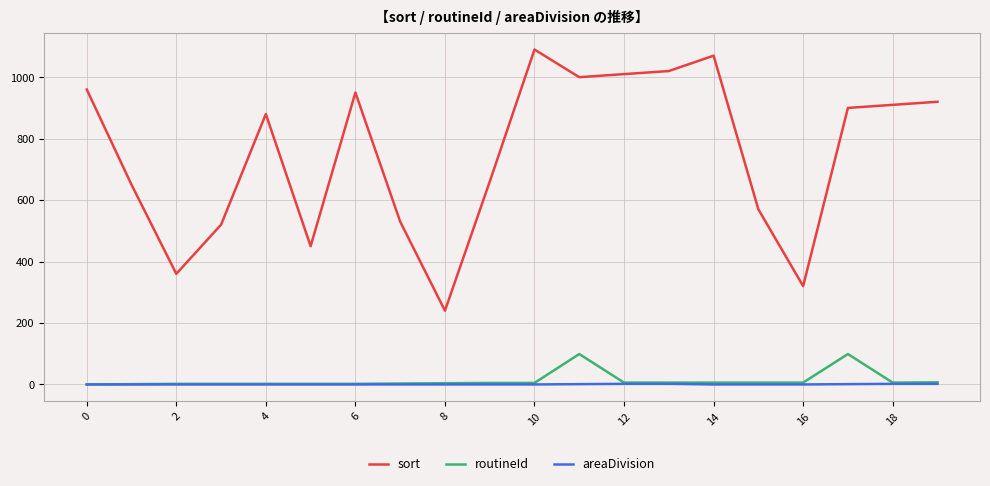

Which series has the widest spread of values?

sort